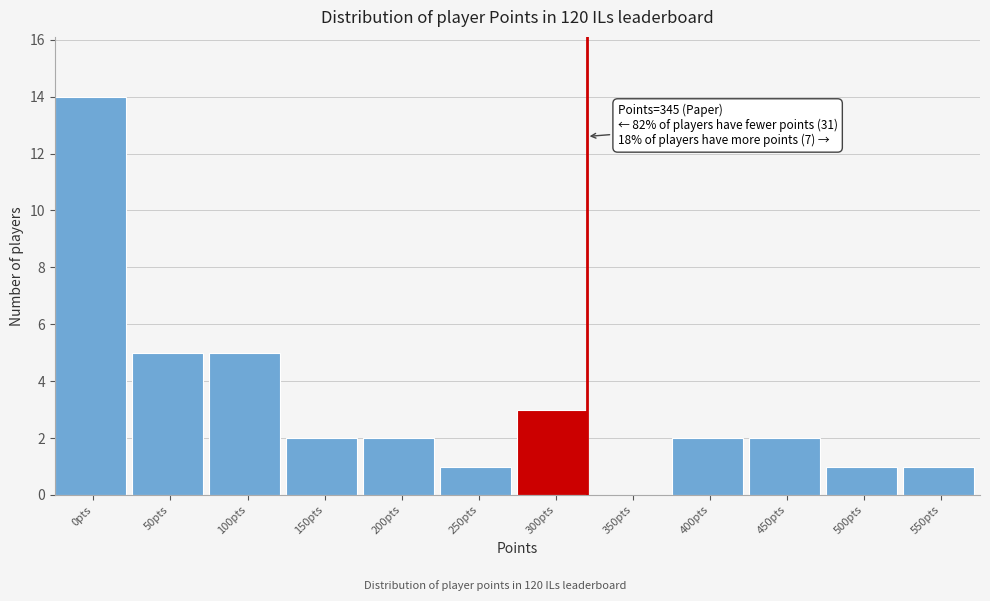

Reading right to left, transcribe all the data shown in this chart.

550pts=1	500pts=1	450pts=2	400pts=2	350pts=0	300pts=3	250pts=1	200pts=2	150pts=2	100pts=5	50pts=5	0pts=14